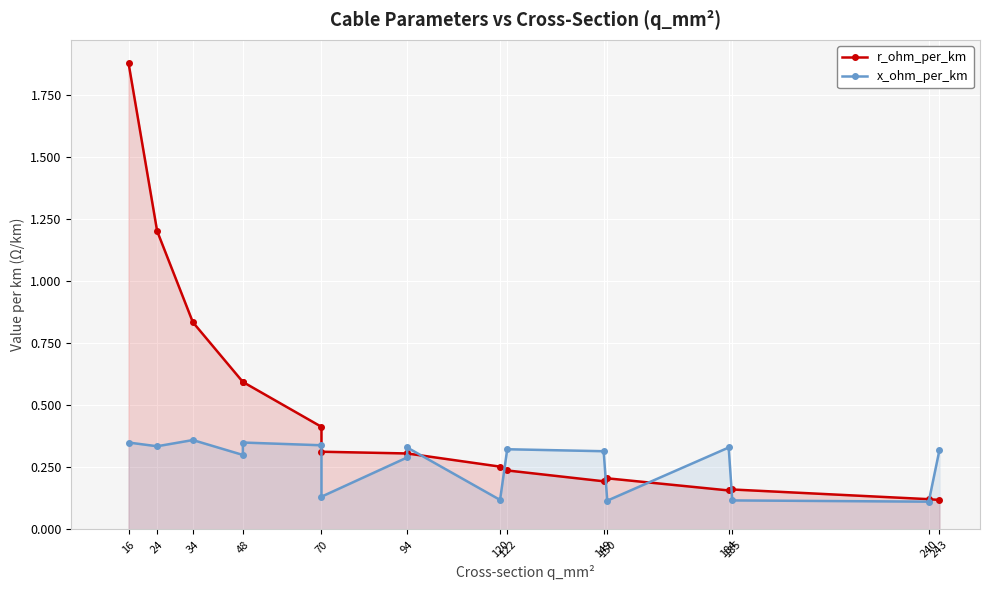

At 184, list the series in order from smallest to largest.

r_ohm_per_km, x_ohm_per_km